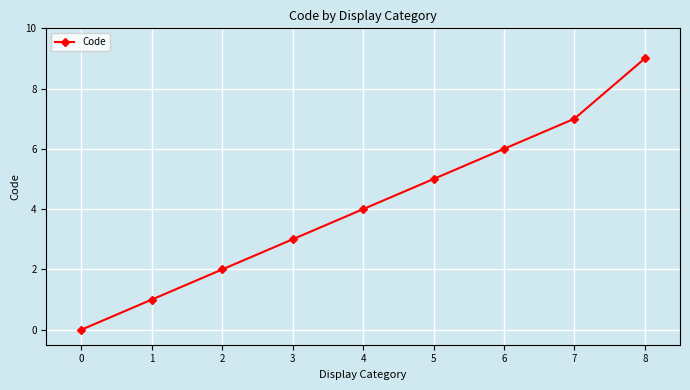

The value at 4 is 4. True or false?

True